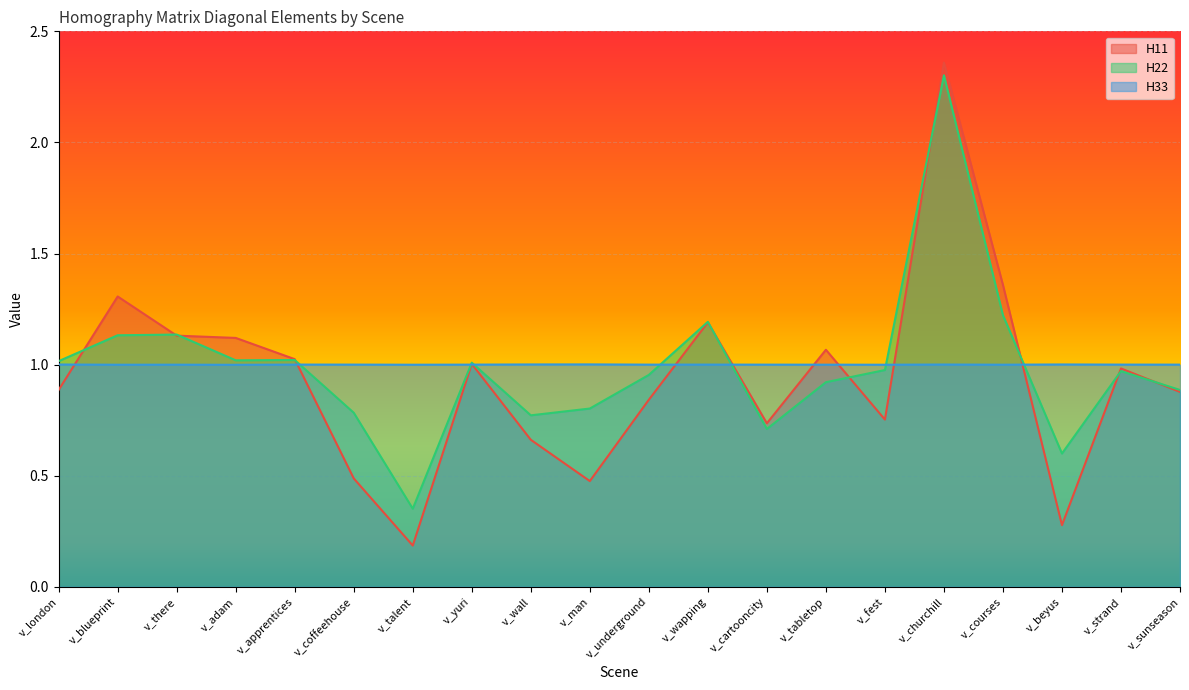

Which has a higher value, v_blueprint or v_adam?

v_blueprint